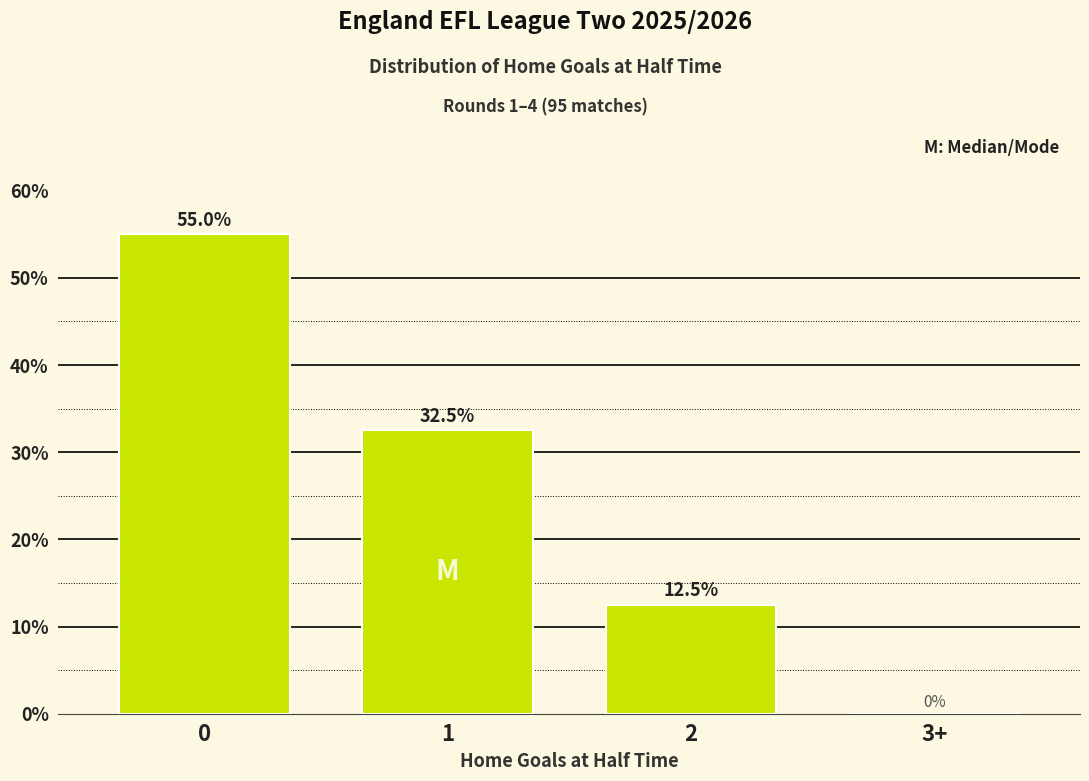

Reading left to right, transcribe all the data shown in this chart.

55.0	32.5	12.5	0.0